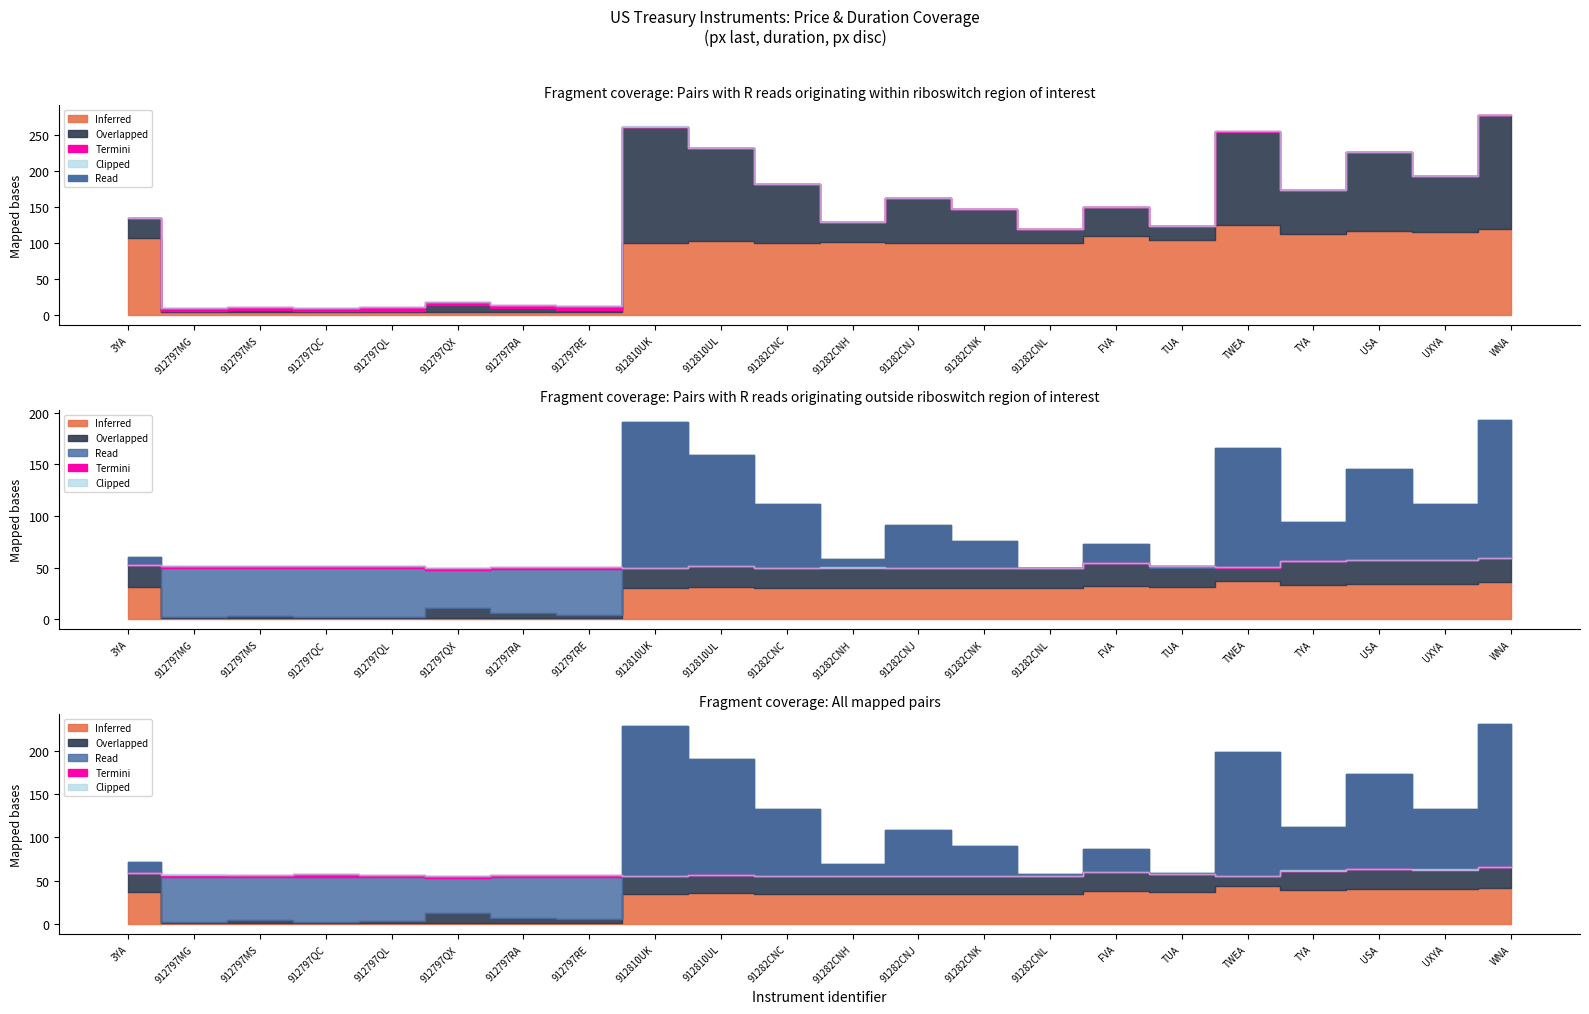

True or false: Read has more than 1 points higher than both neighbors.

True